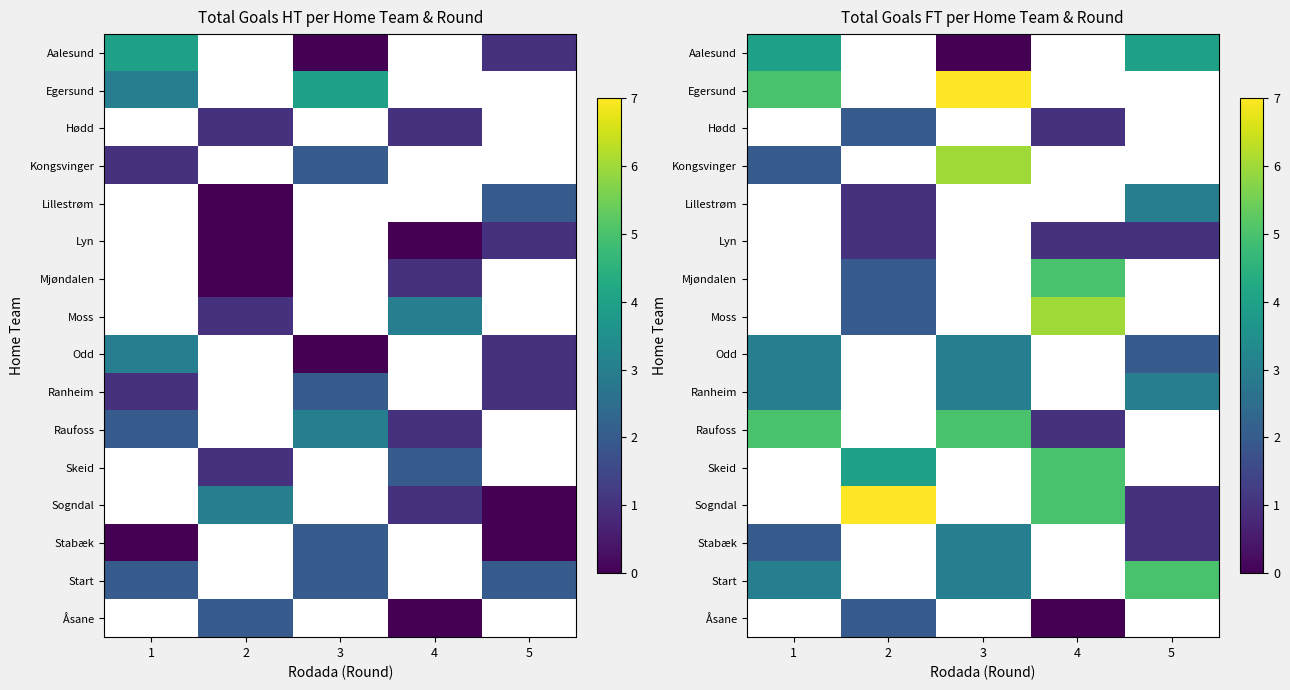

True or false: Ranheim has a value of 0.8 at 5.

False